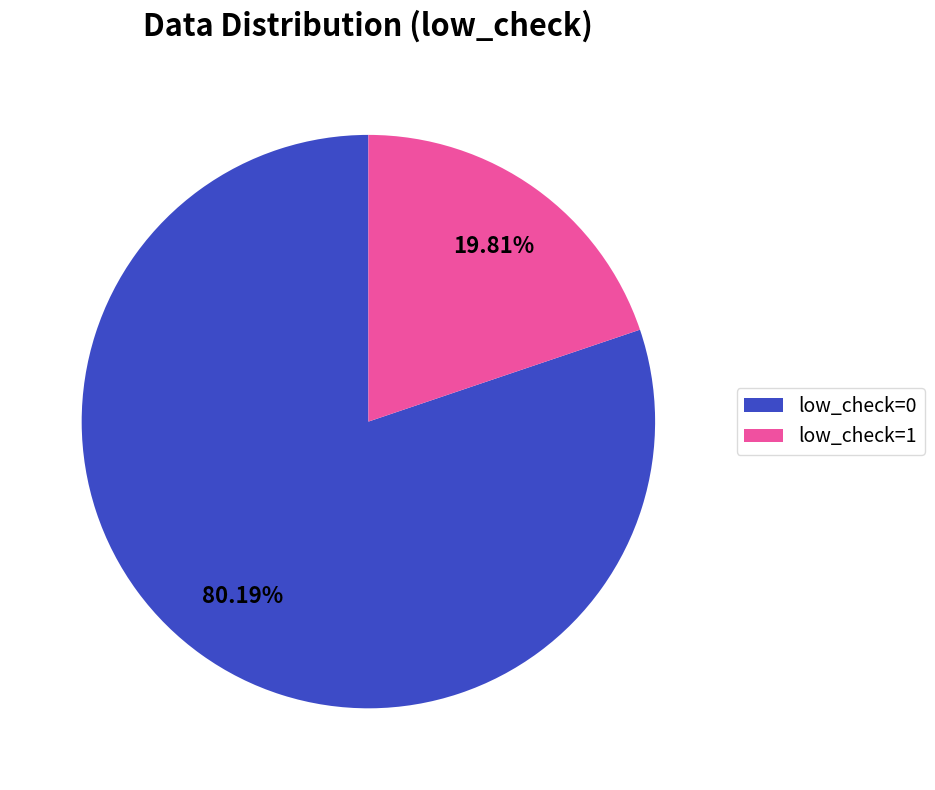

Does low_check=0 account for over 50% of the chart?

Yes